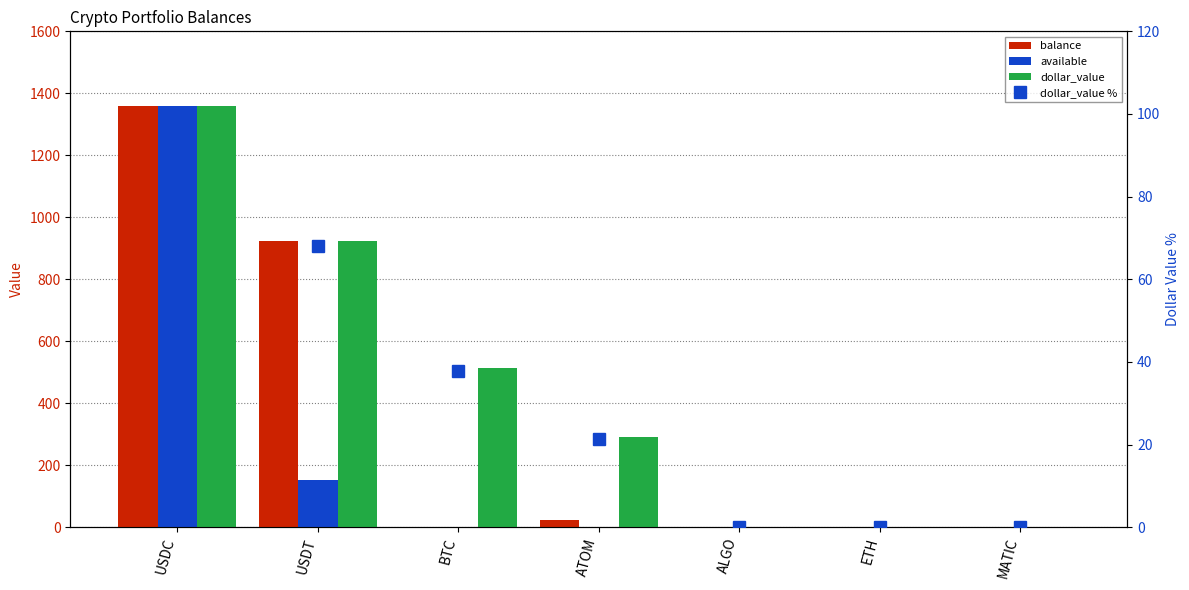

How many values in balance are above zero?

4